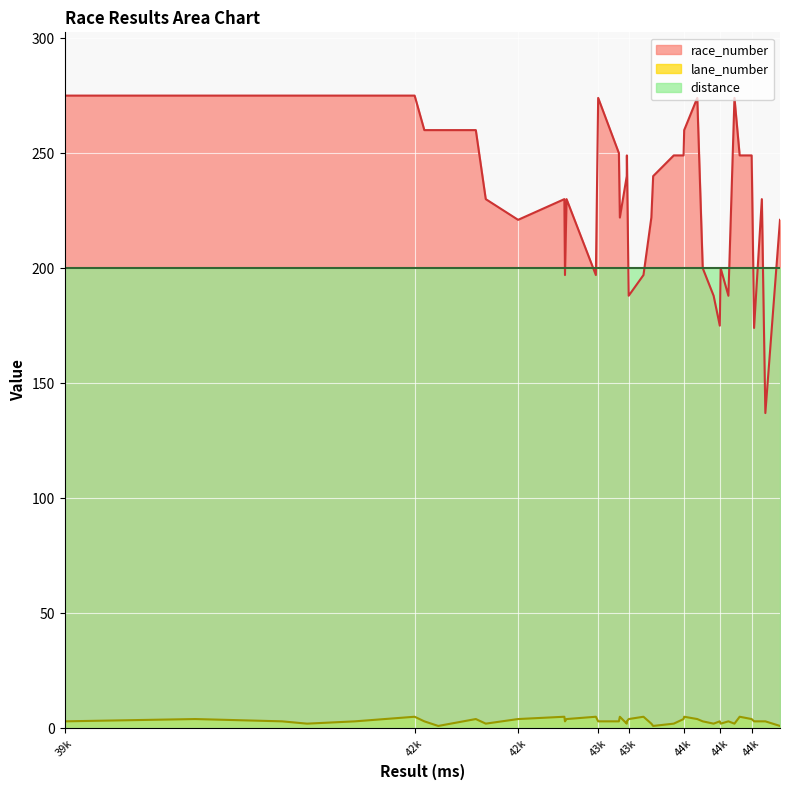

What are all the series names shown in the legend?

race_number, lane_number, distance